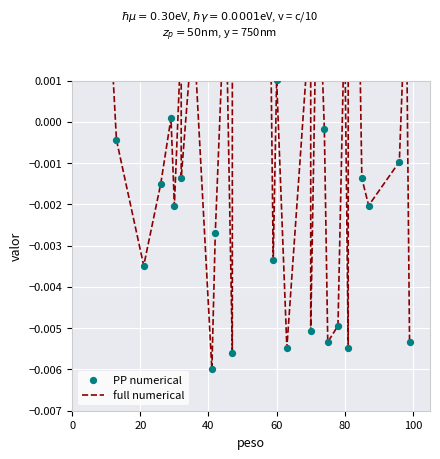

Which series has the largest Y range (max minus min)?

full numerical